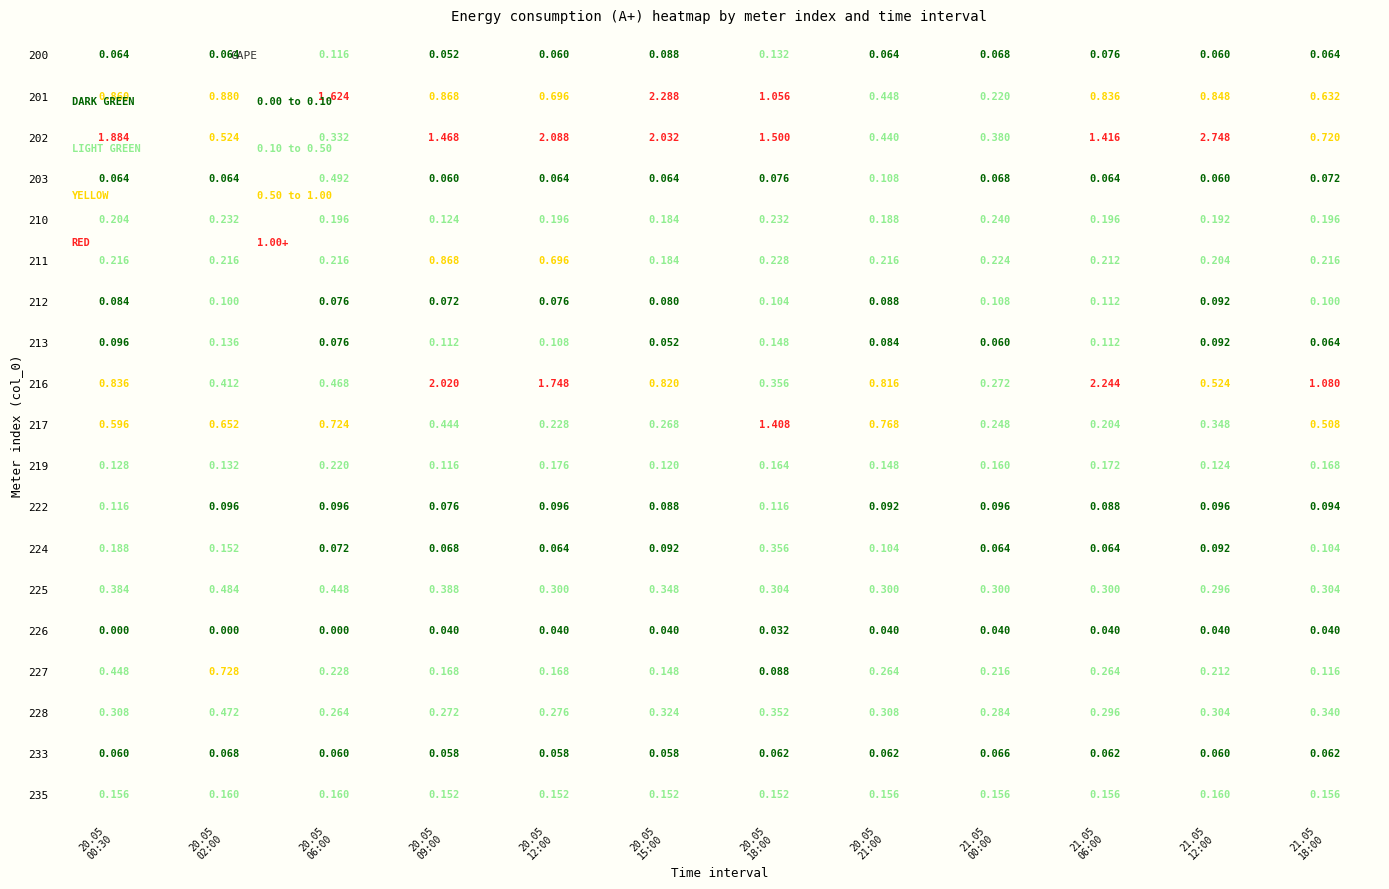

How many series are shown in this chart?

19